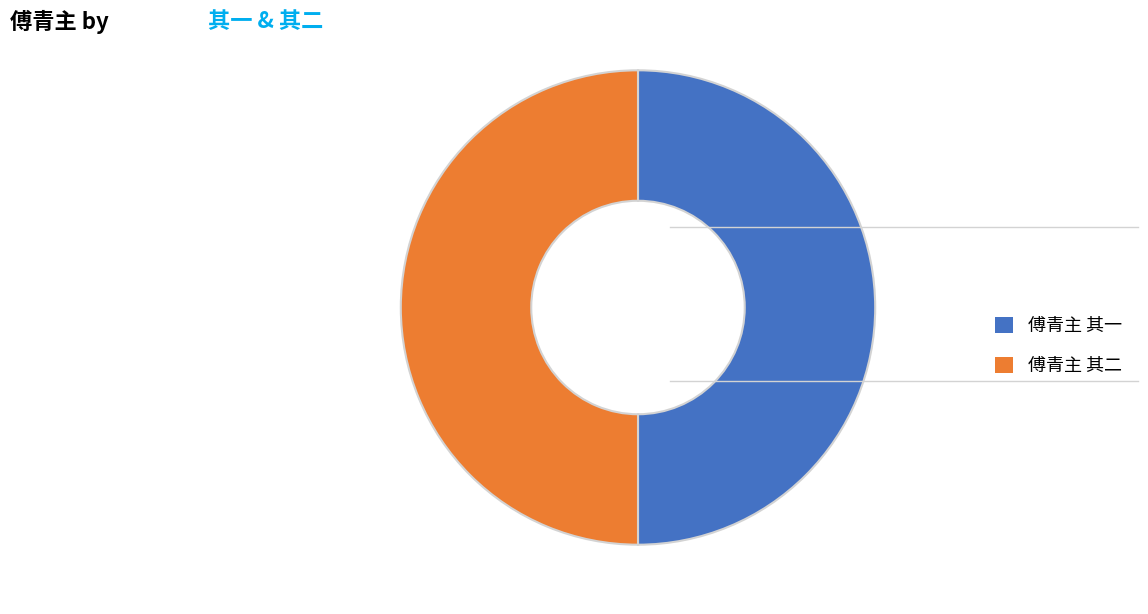

Do 傅青主 其一 and 傅青主 其二 together represent more than half of the pie?

Yes